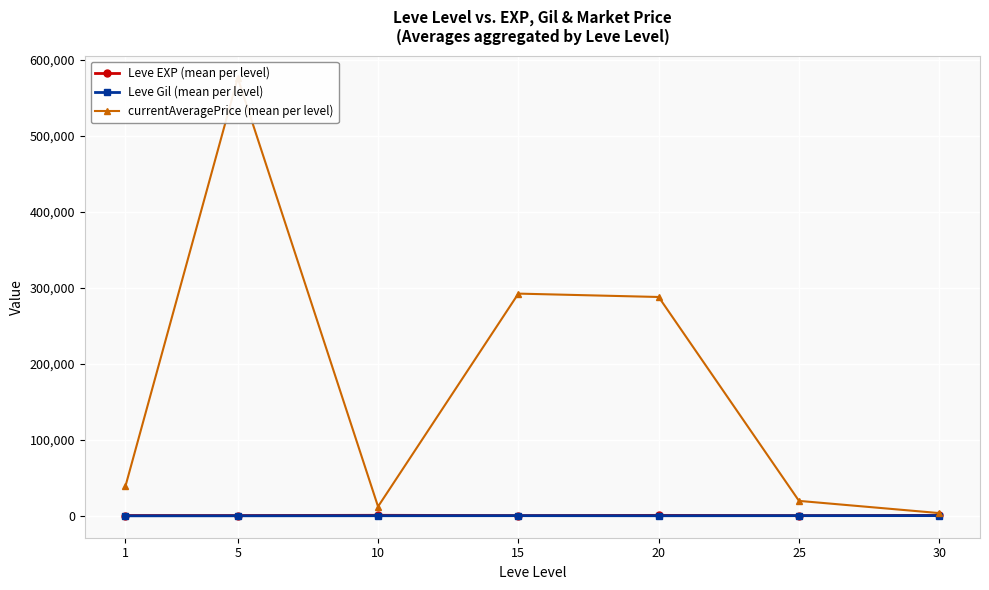

How many values in the Leve Gil (mean per level) series exceed 242?

4